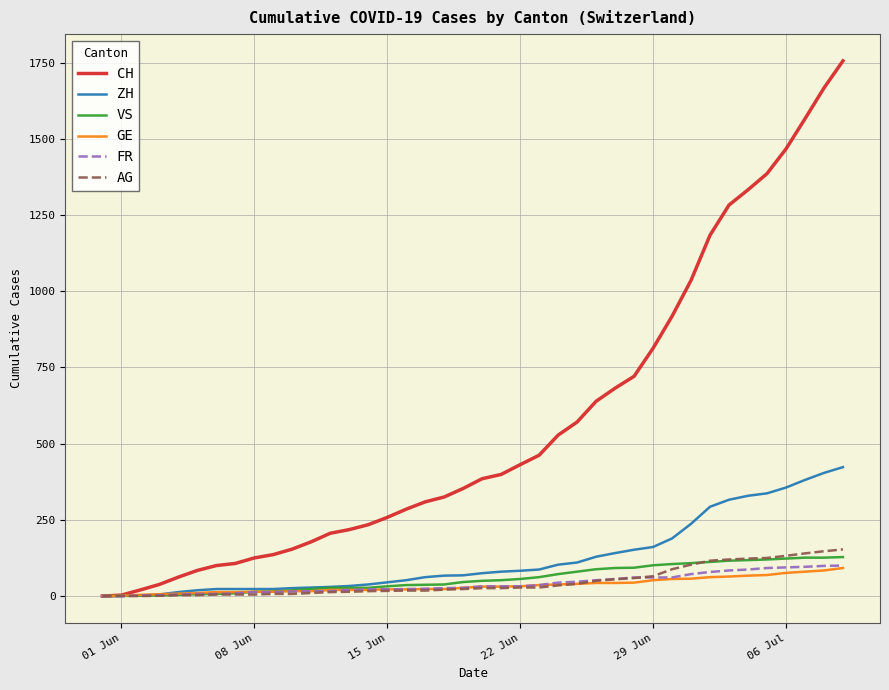

What is the greatest value displayed?

1756